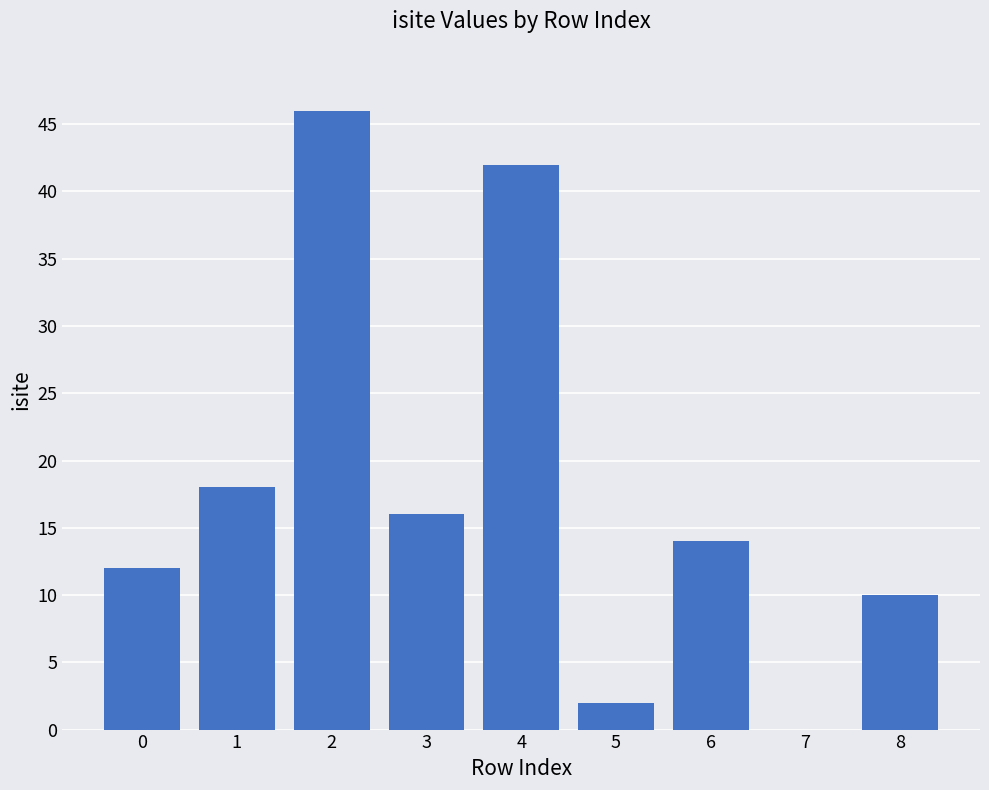

At which label is the value closest to 23?

1